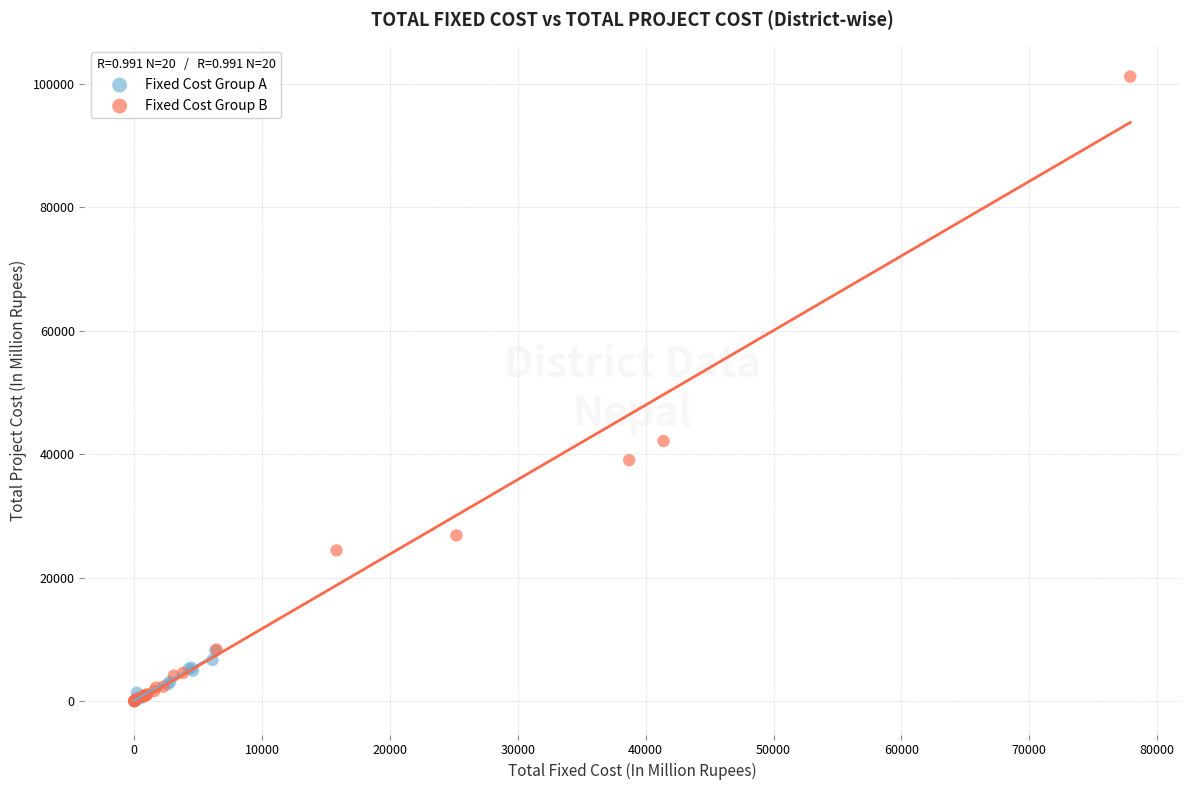

Which series reaches the maximum Y coordinate?

Fixed Cost Group B